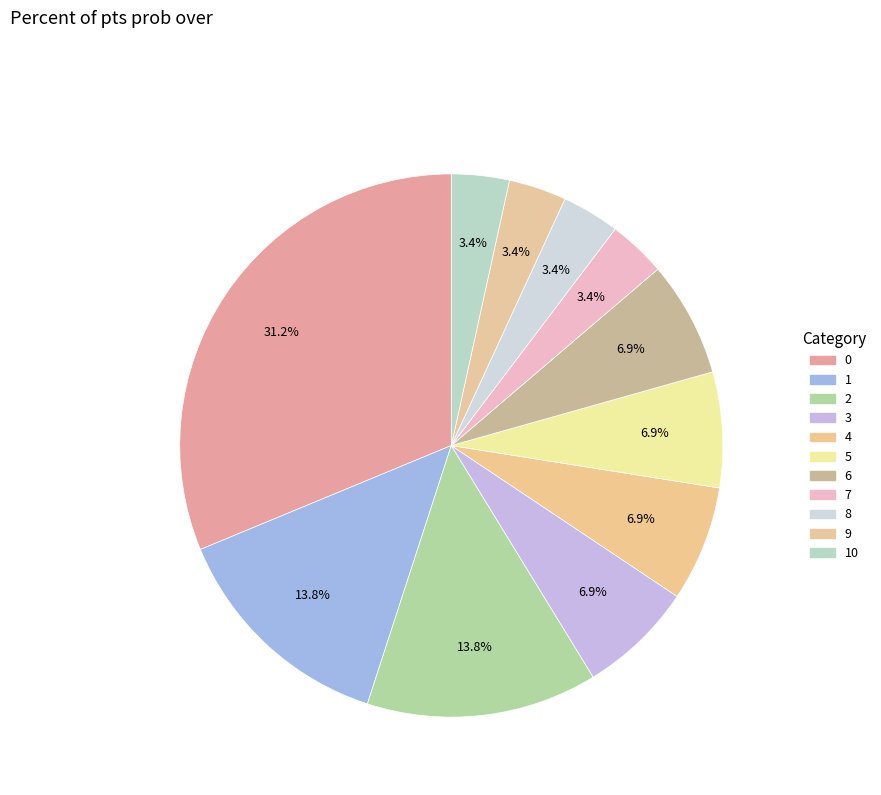

Count the number of slices in the pie.

11